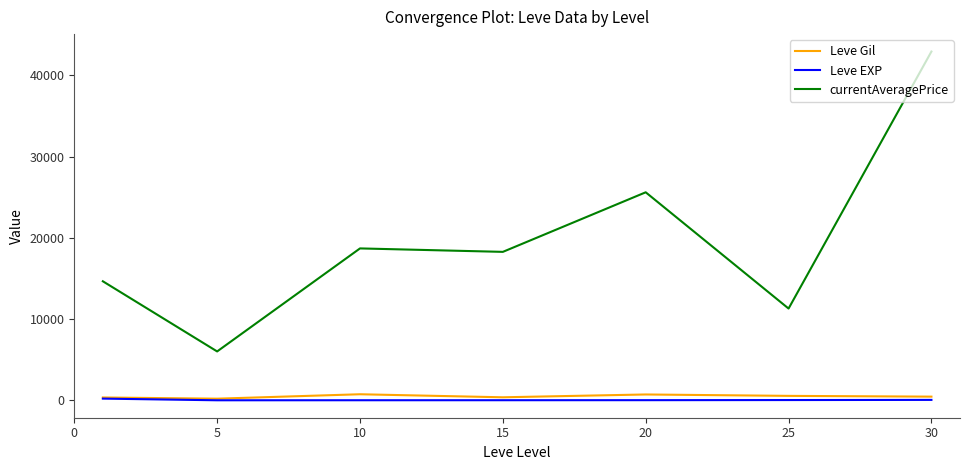

Which series has the widest spread of values?

currentAveragePrice